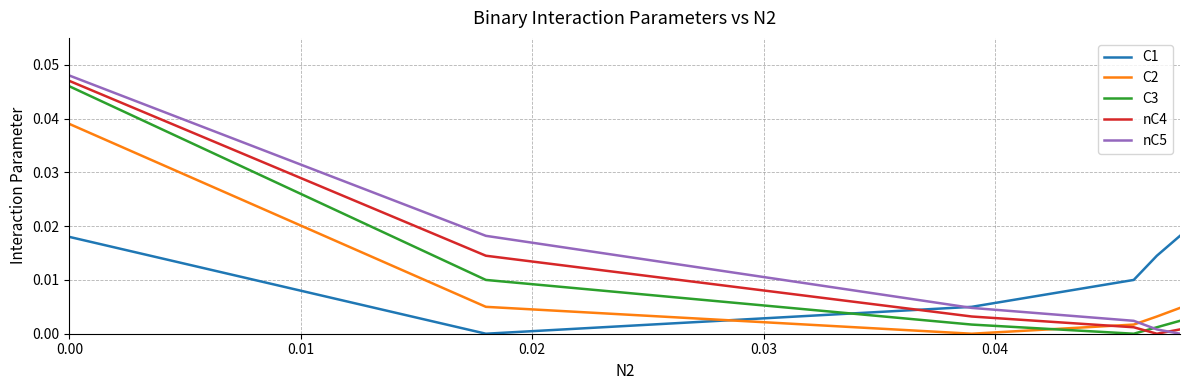

True or false: C3 and C1 intersect in this chart.

True